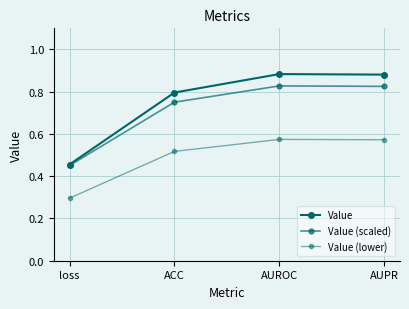

How many series are shown in this chart?

3